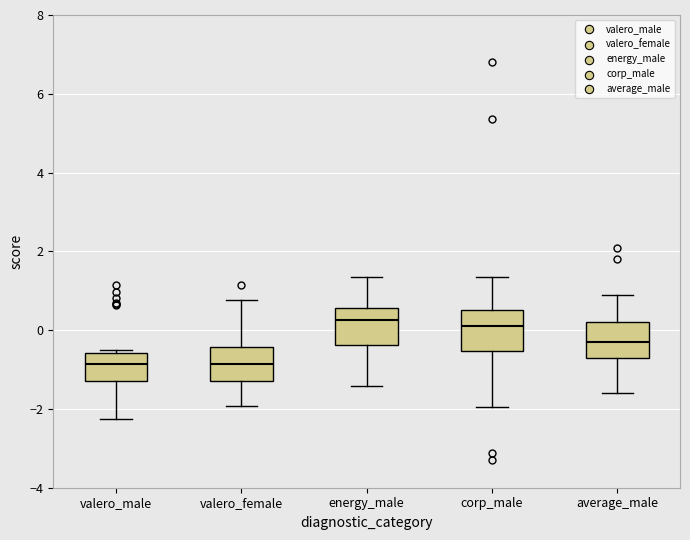

Where does the median line of the box for corp_male sit on the y-axis? The values are not printed on the chart, so give them approximately, as read against the axis.

0.2